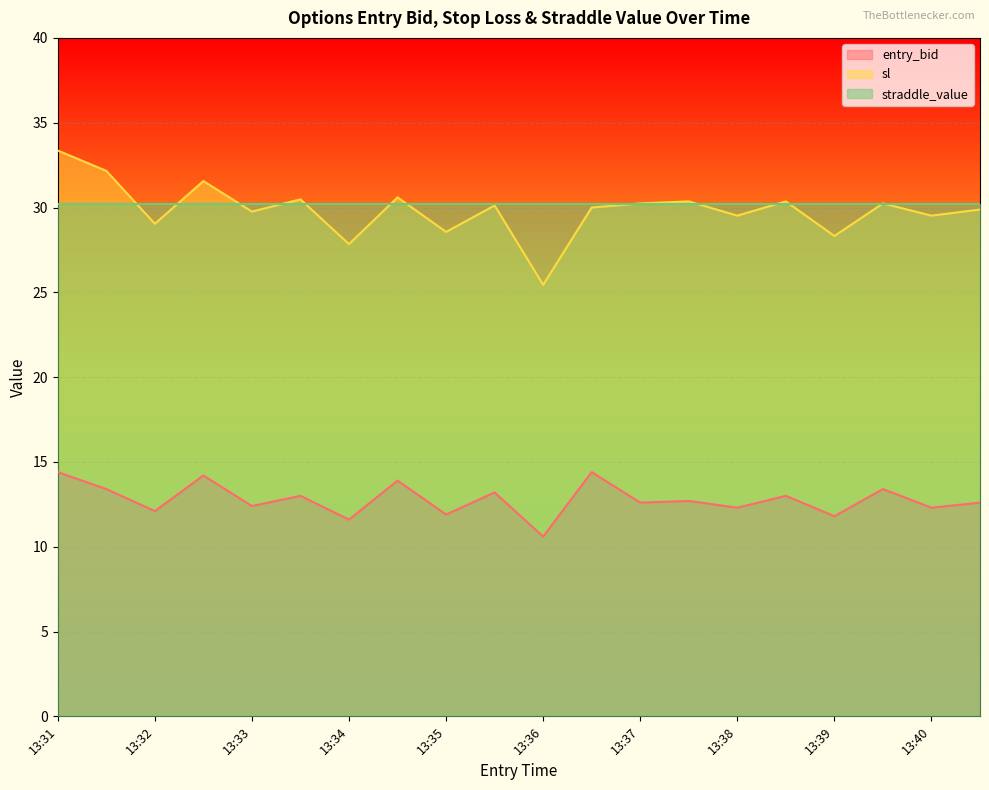

True or false: entry_bid has a value of 4.4 at 13:34.

False